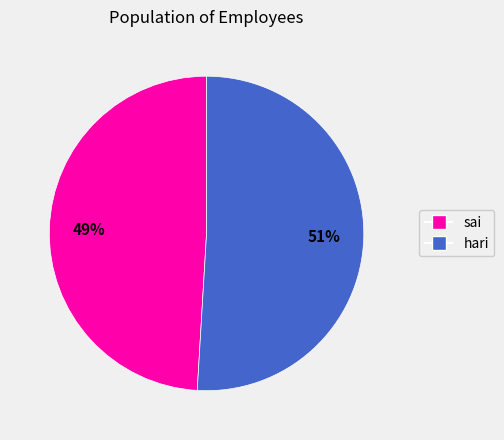

How many segments does this pie chart have?

2